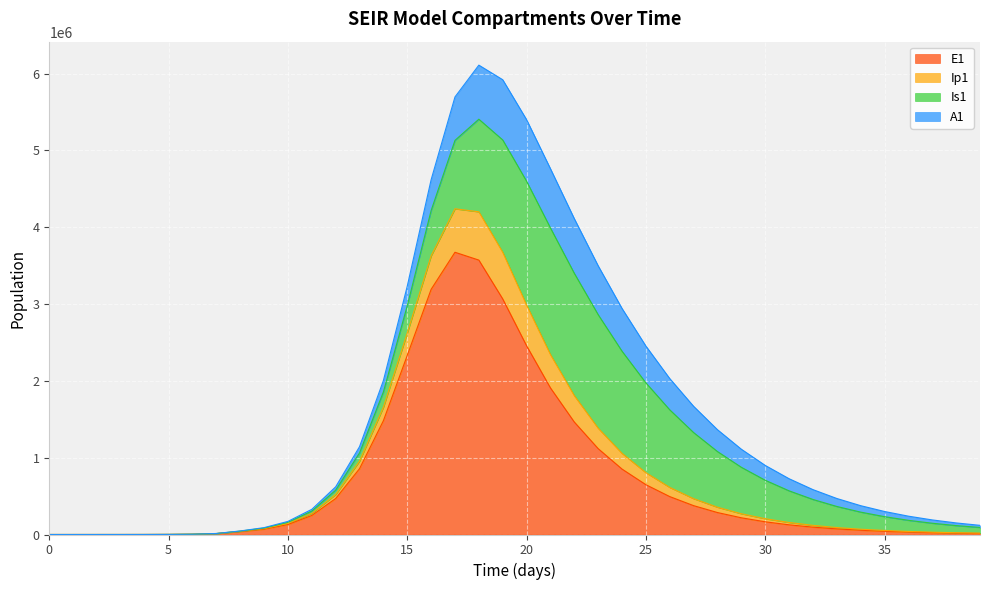

What is the maximum value for E1?

3673781.2